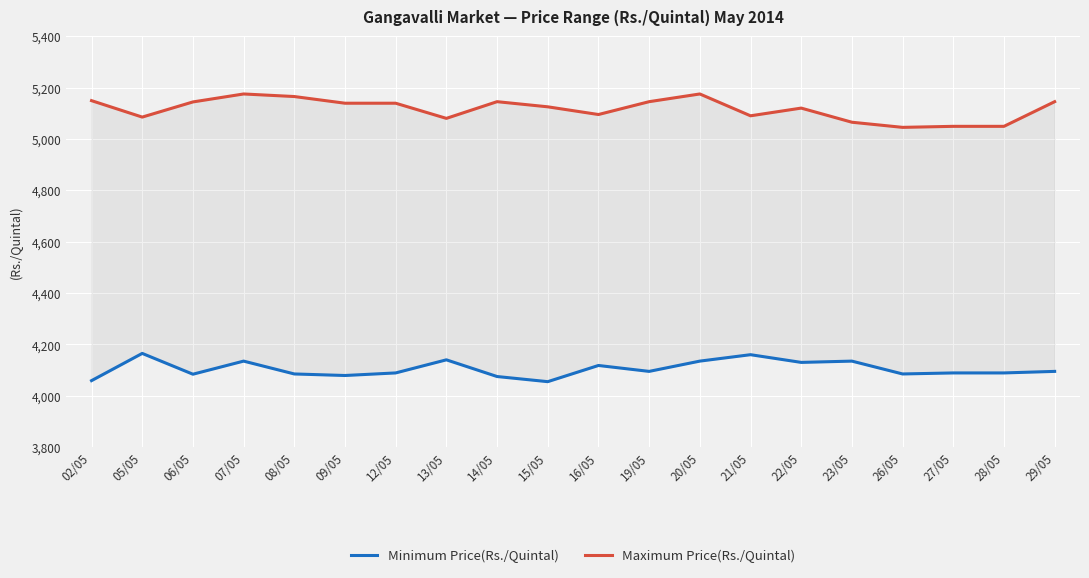

Reading left to right, transcribe all the data shown in this chart.

Minimum Price(Rs./Quintal): 4059	4165	4084	4135	4085	4079	4089	4140	4075	4055	4118	4095	4135	4160	4130	4135	4085	4089	4089	4095
Maximum Price(Rs./Quintal): 5149	5085	5144	5175	5165	5139	5139	5080	5145	5125	5095	5145	5175	5090	5120	5065	5045	5049	5049	5145